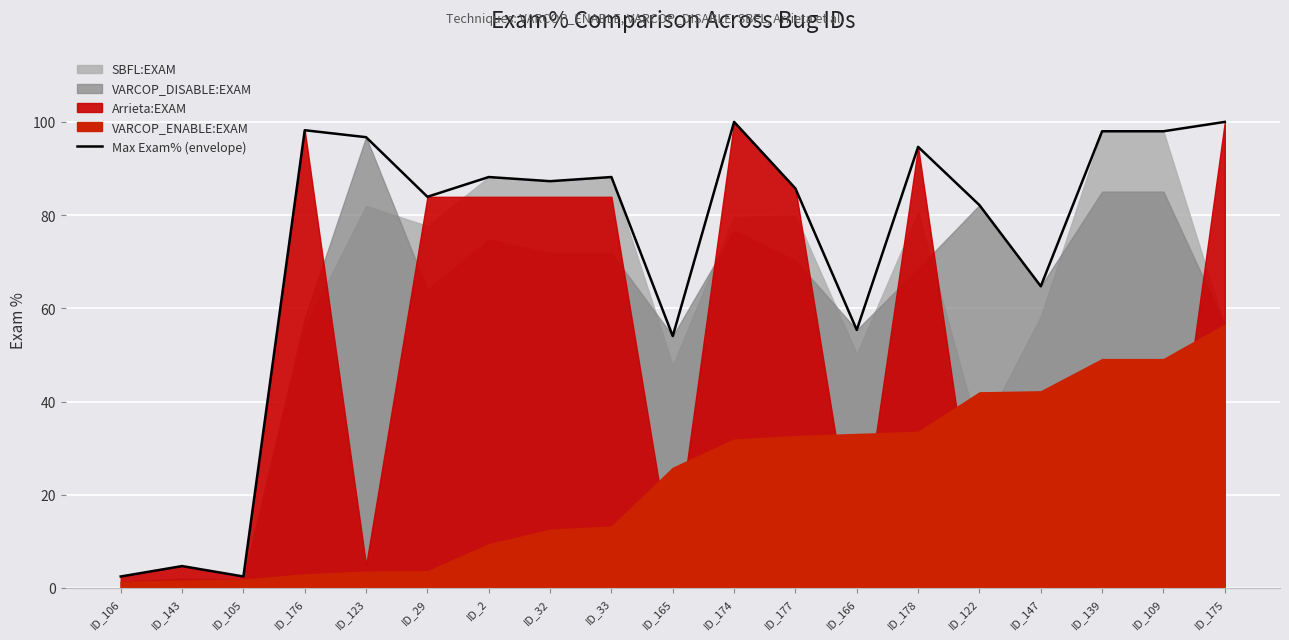

What is the approximate value at ID_33?

88.2